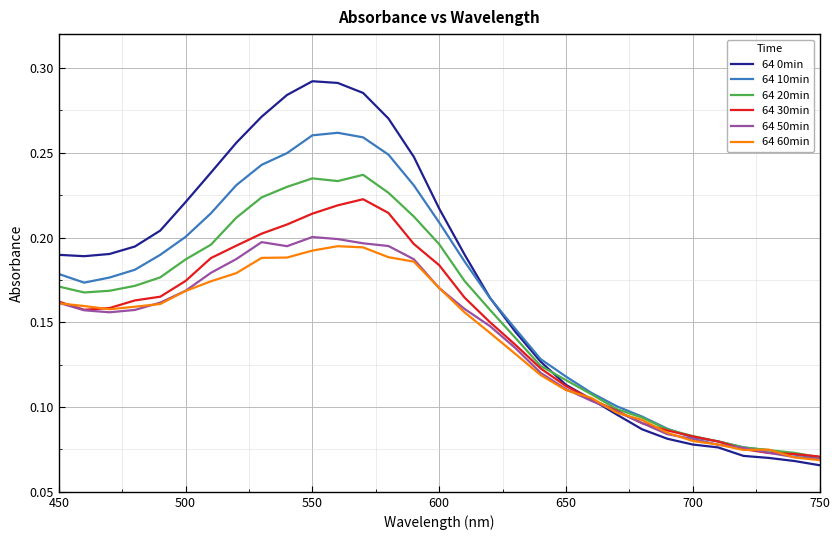

In 64 30min, how many points are higher than both neighbors (excluding endpoints)?

1